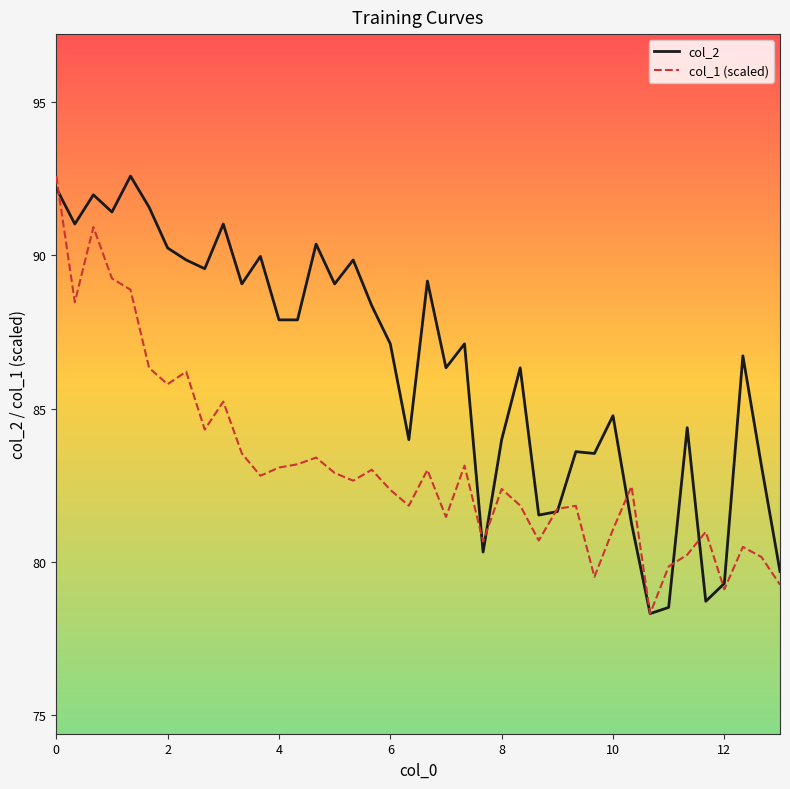

Rank the series by their average value, from highest to lowest.

col_2, col_1 (scaled)